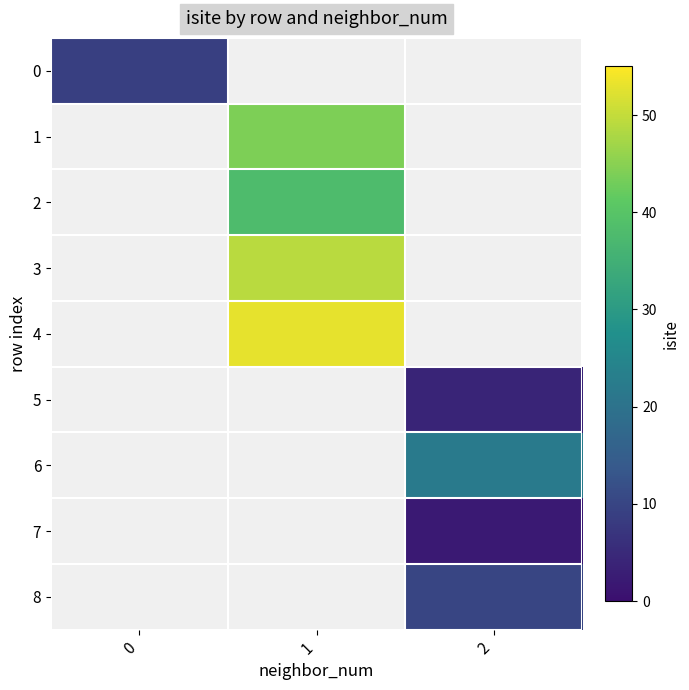

What is the greatest value displayed?

53.0